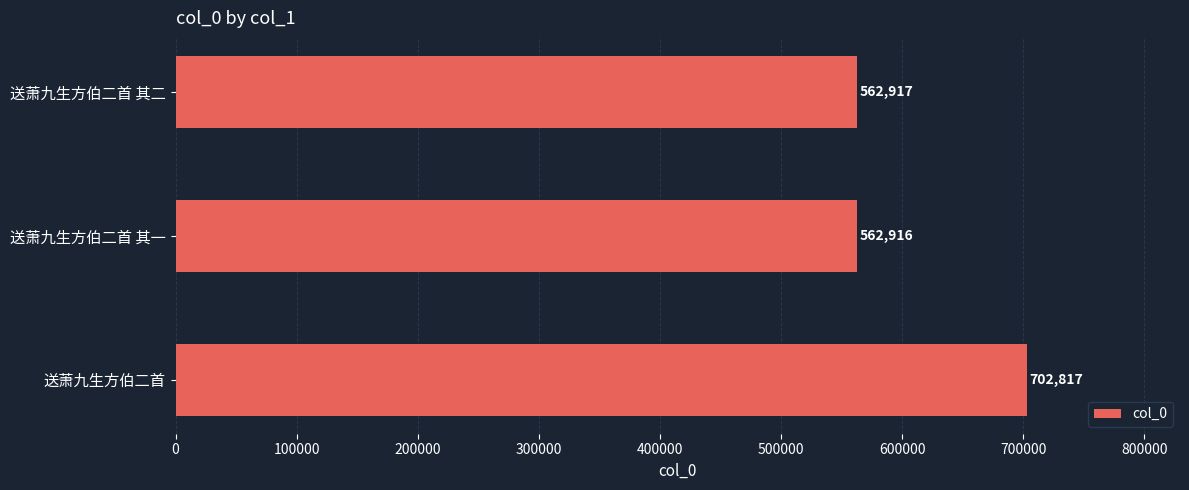

Does the chart contain any negative values?

No